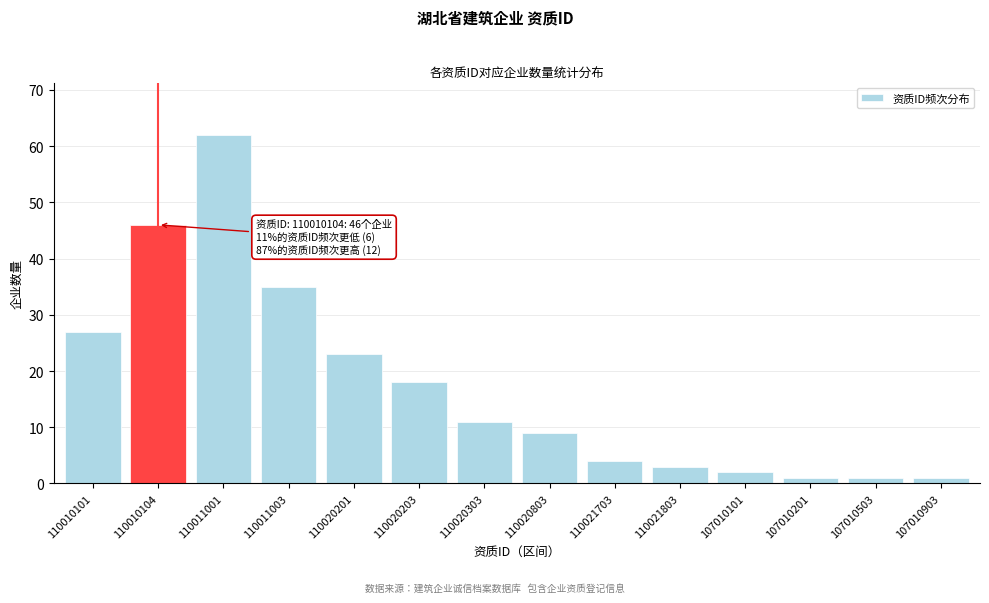

Reading left to right, list all the values displayed in this chart.

27	46	62	35	23	18	11	9	4	3	2	1	1	1